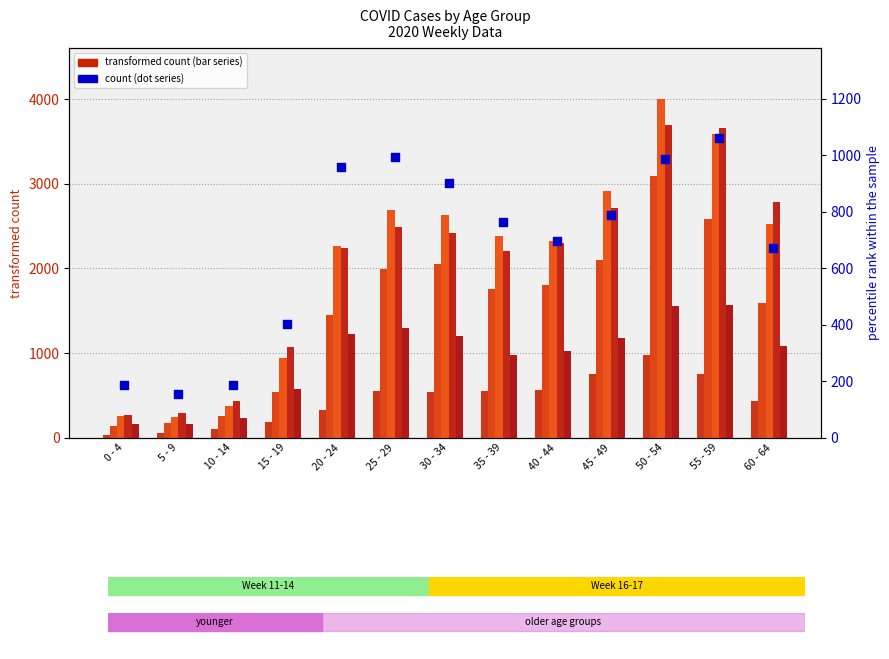

Which series has the widest spread of Y values?

2020_13